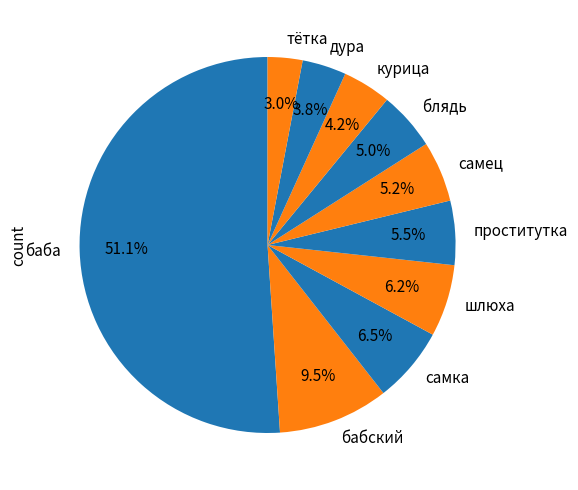

Does баба represent more than half of the total?

Yes